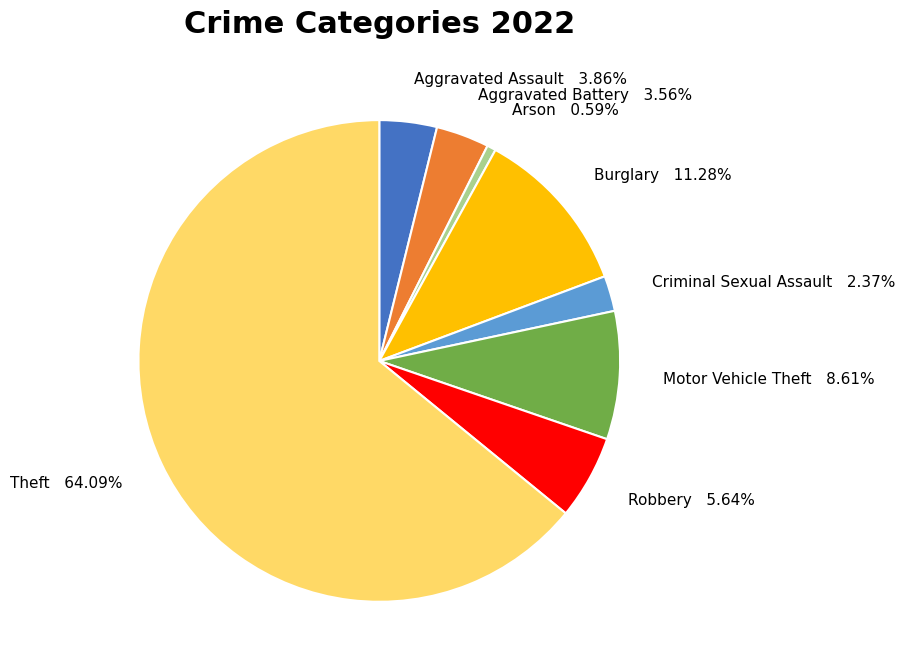

Does any single category account for the majority?

Yes